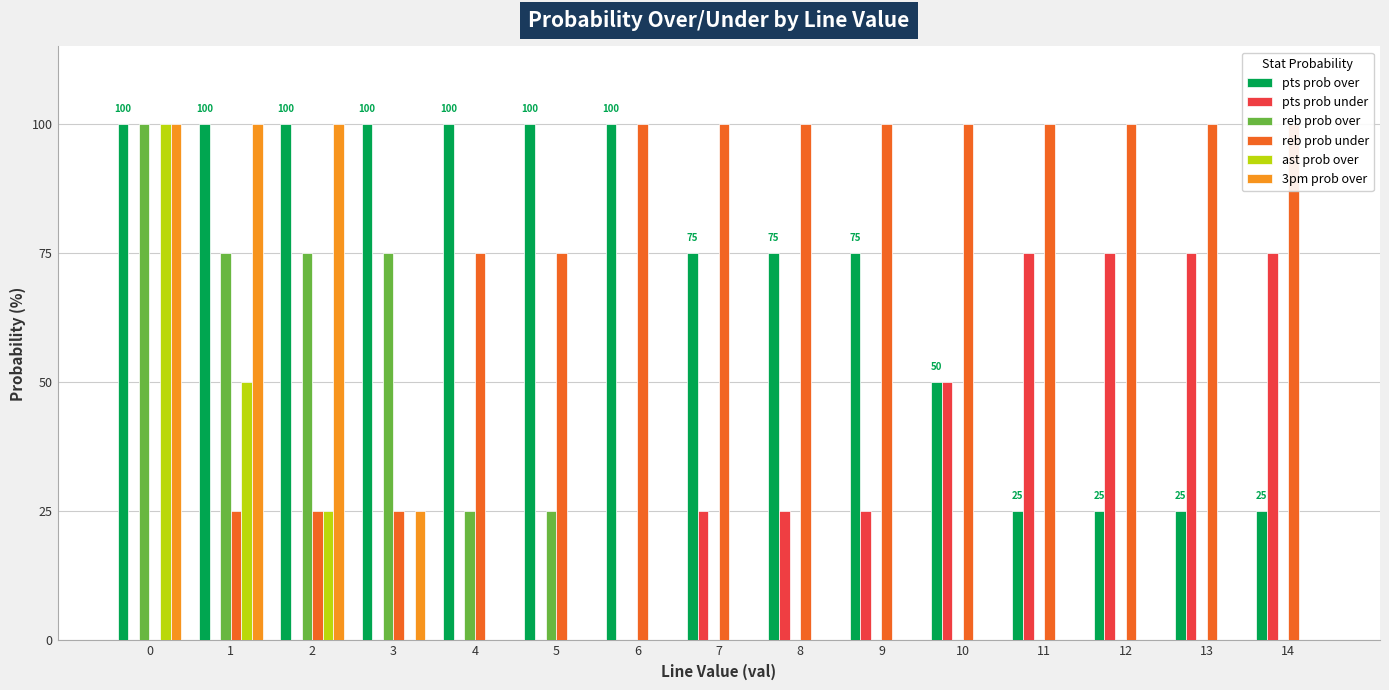

What is the difference between the 3pm prob over values at 0 and 5?

100